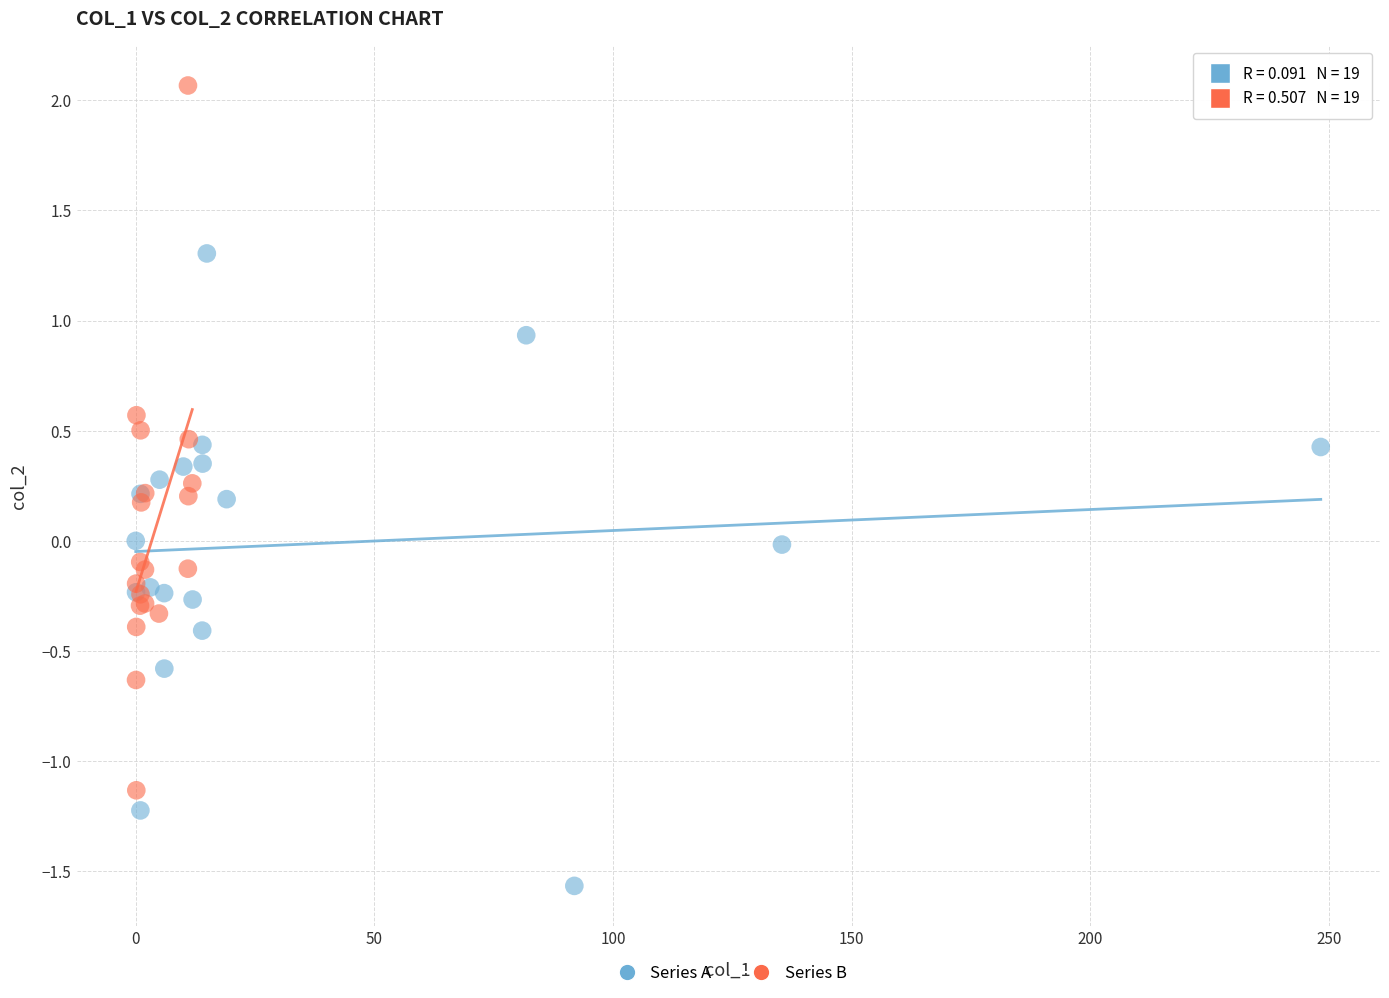

Which series reaches the minimum Y coordinate?

Series A